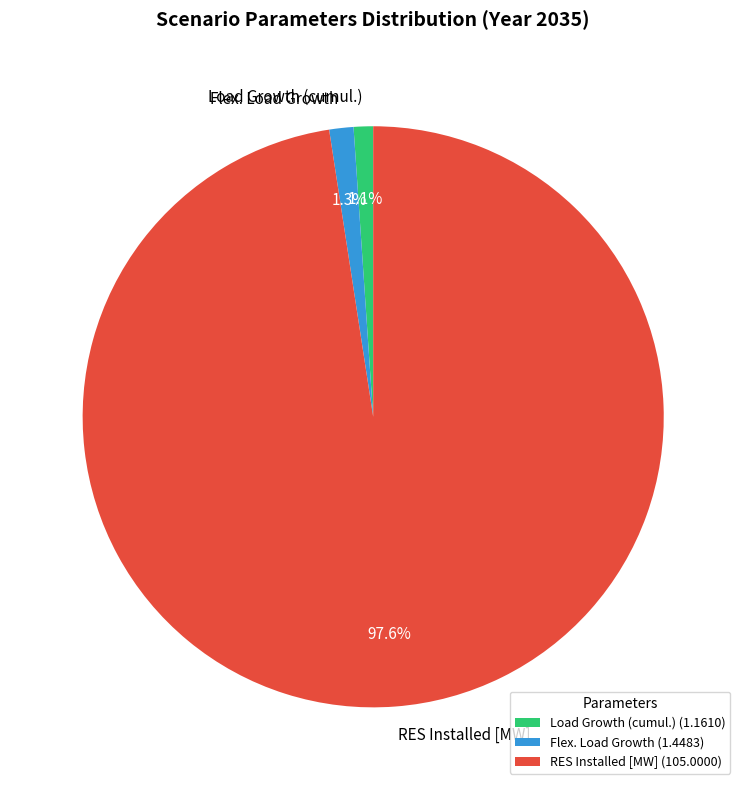

Is it true that Load Growth (cumul.) is 1% of the pie?

True